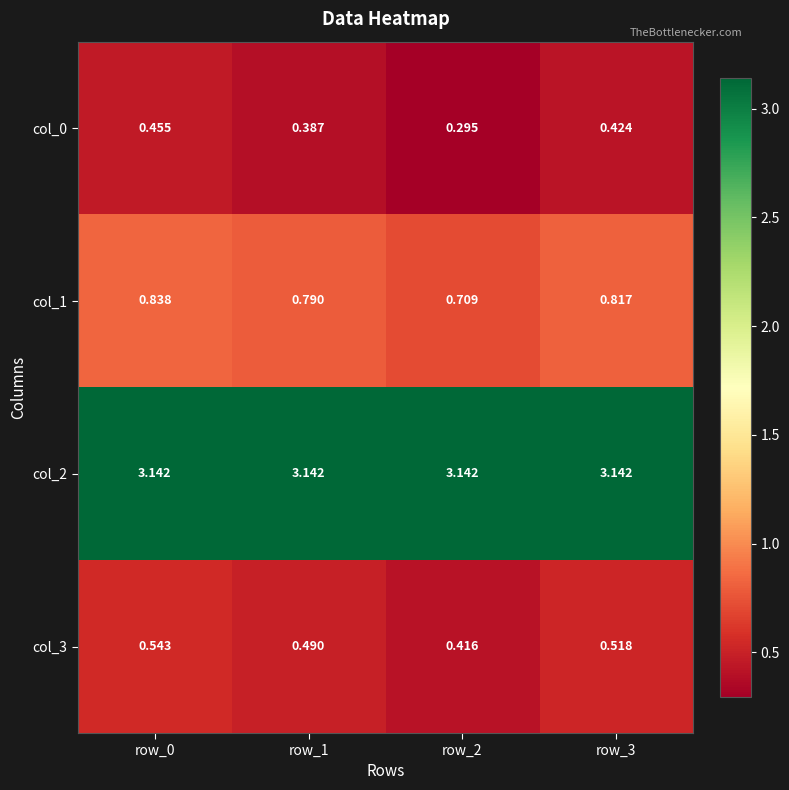

Is the value of col_3 at row_0 greater than the value of col_1 at row_3?

No